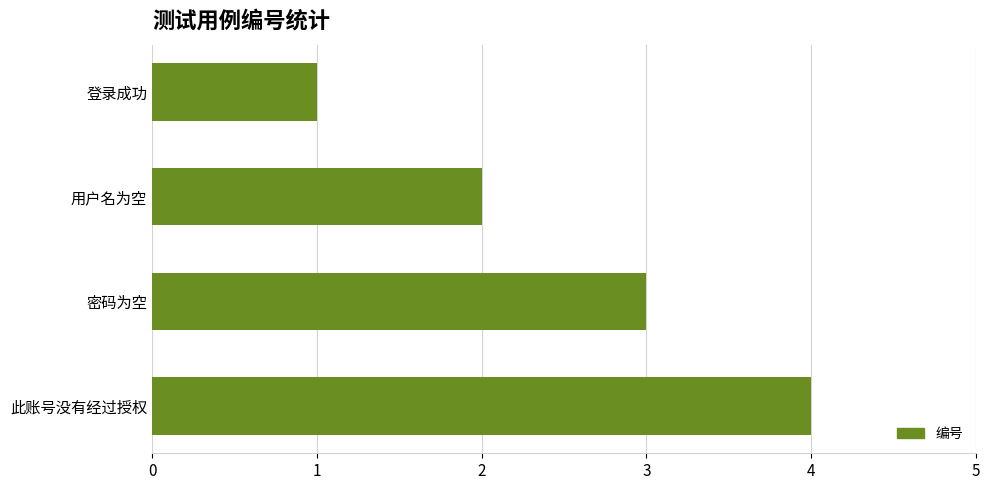

Count the values in the range 2 to 4.

3